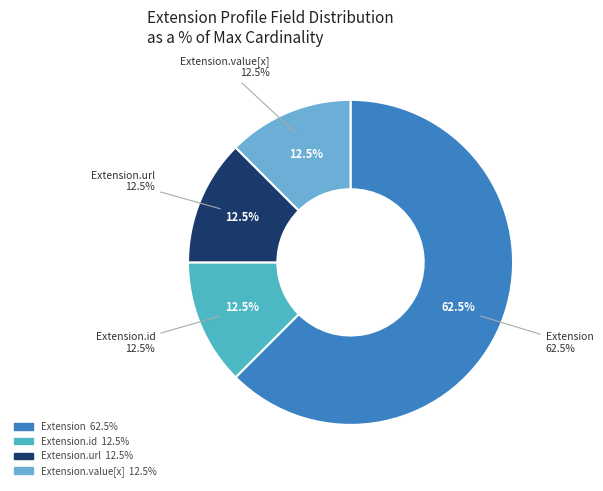

Between Extension.id and Extension.value[x], which is larger?

Extension.id